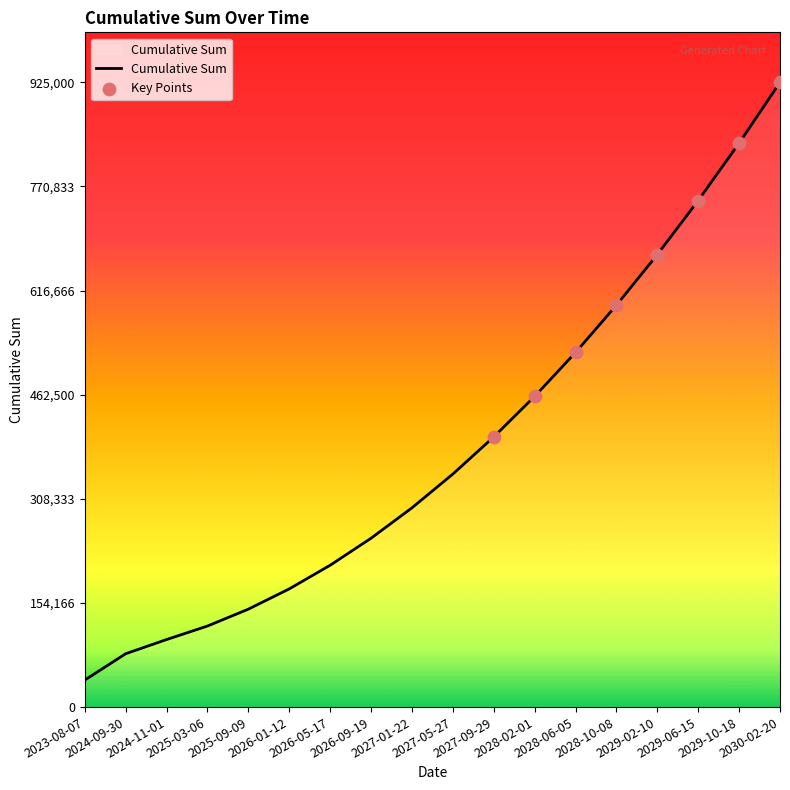

What is the change in value from 2025-03-06 to 2029-02-10?

+550000